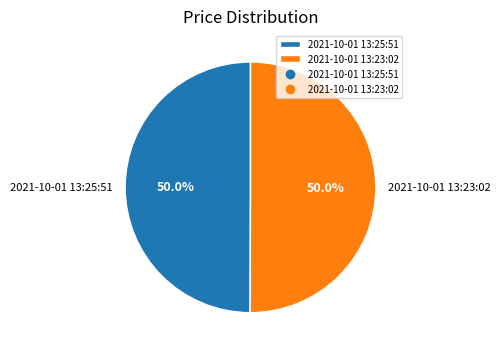

What percentage do 2021-10-01 13:25:51 and 2021-10-01 13:23:02 together represent?

100.0%